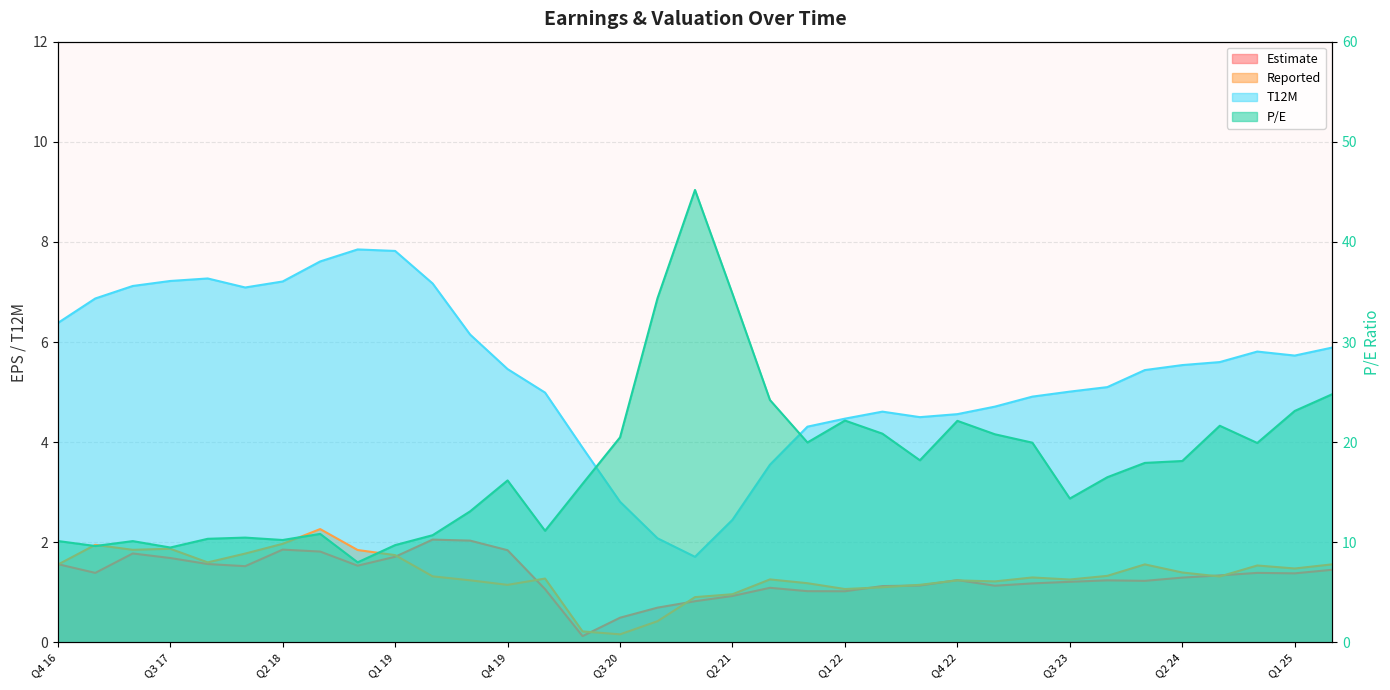

Rank the series by their maximum value, from highest to lowest.

P/E, T12M, Reported, Estimate